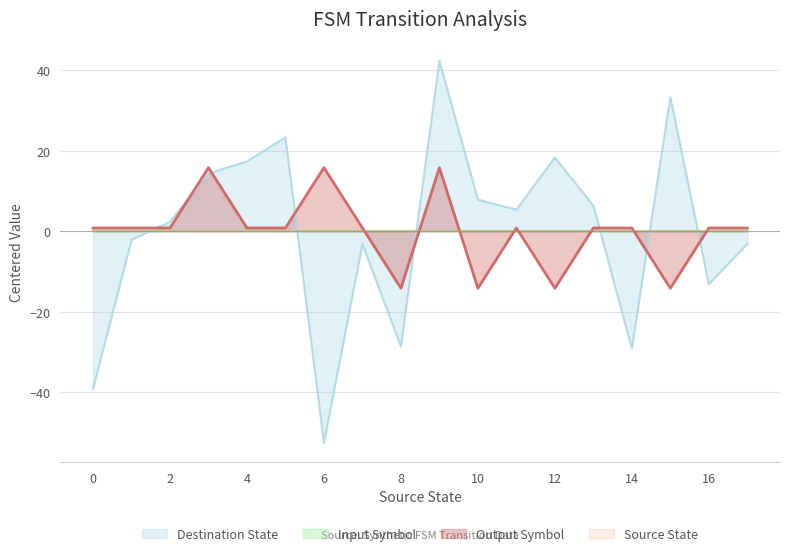

How many lines are shown in the chart?

4